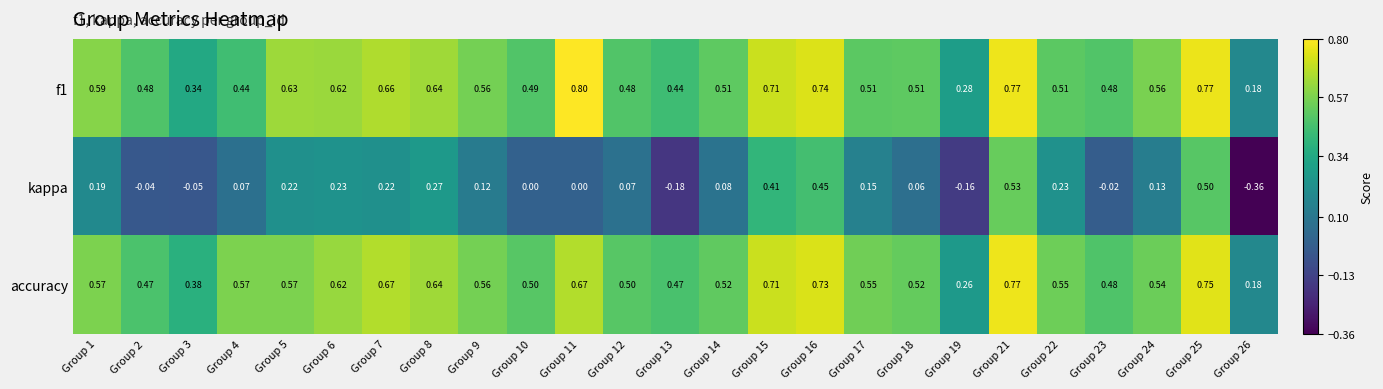

Which series has the largest range (max minus min)?

kappa